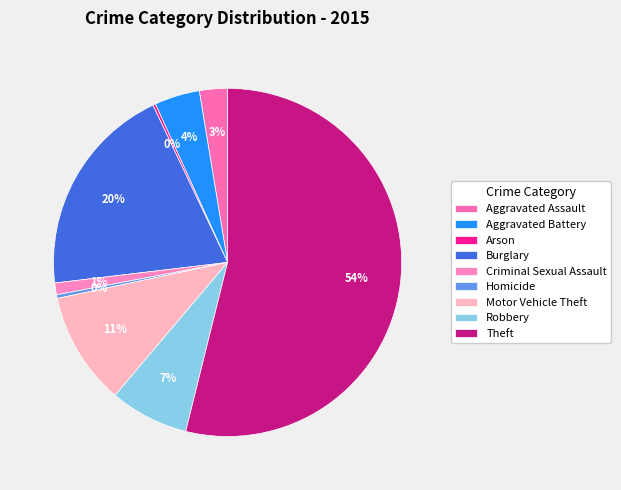

What is the change in value from Aggravated Assault to Theft?

+610